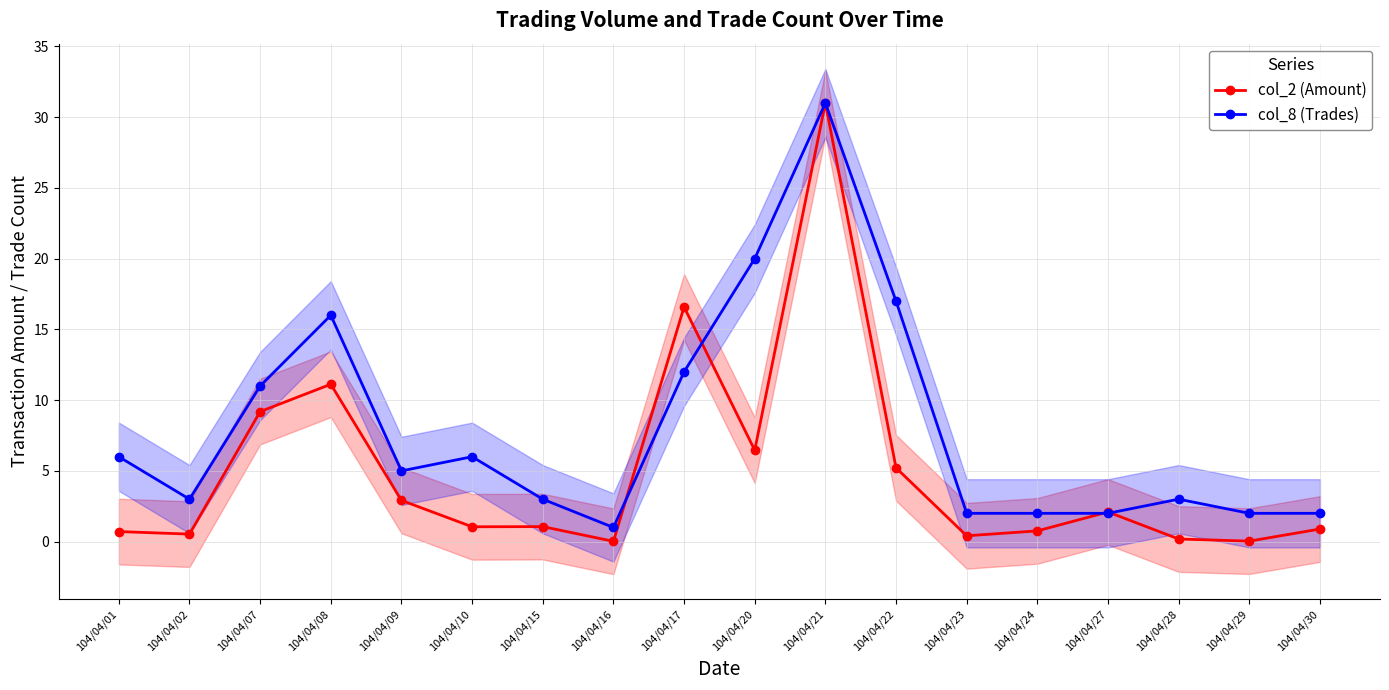

True or false: col_8 (Trades) and col_2 (Amount) intersect in this chart.

True